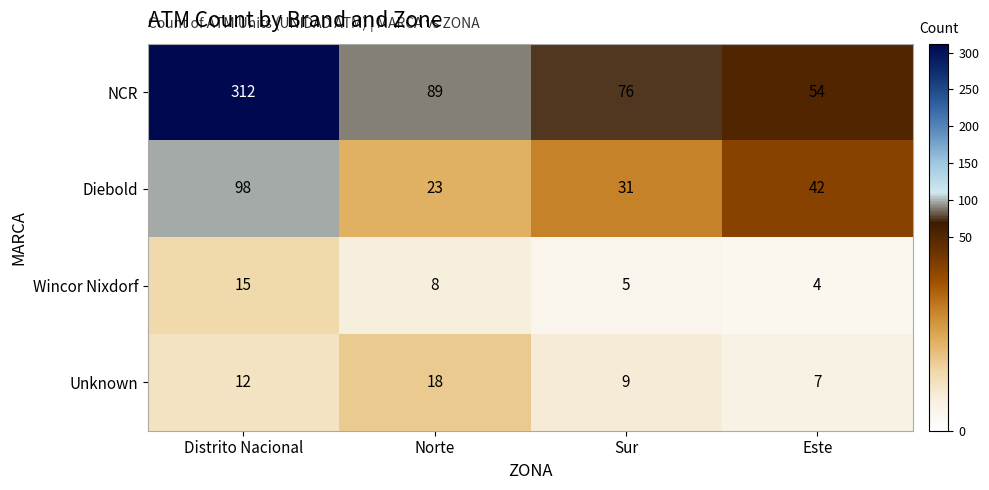

What is the sum of the NCR values at Este and Sur?

130